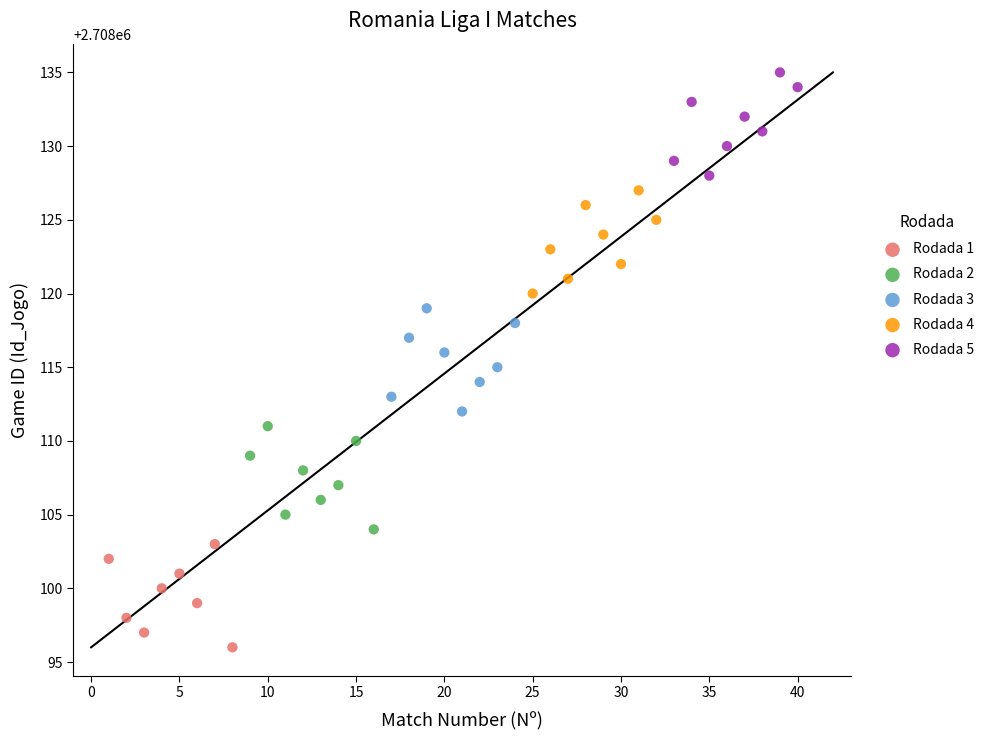

Which series reaches the minimum Y coordinate?

Rodada 1